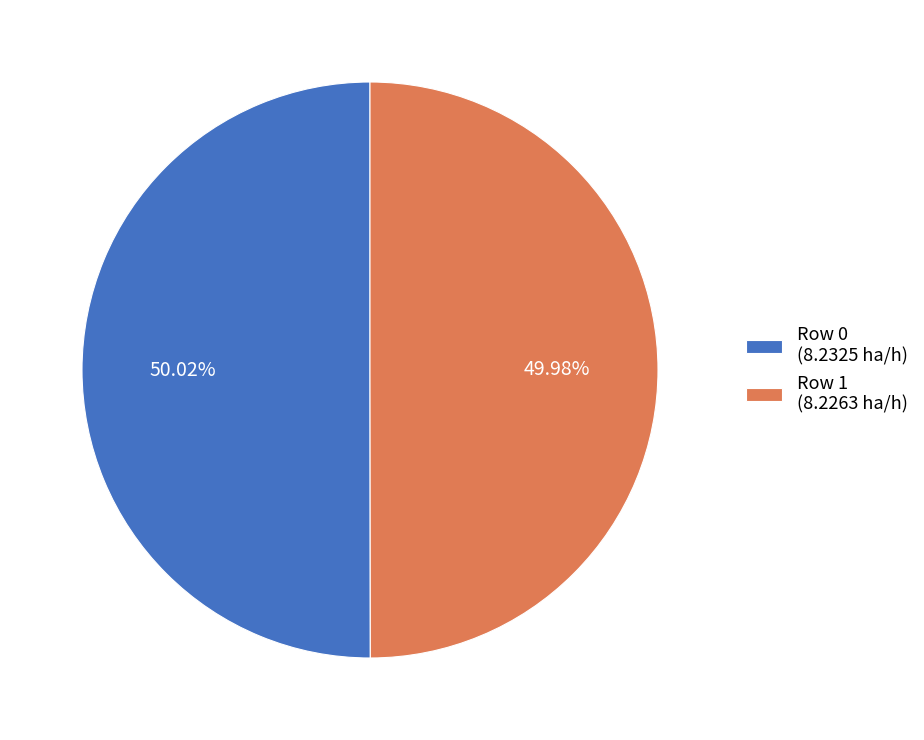

Combined, do Row 0 (8.2325 ha/h) and Row 1 (8.2263 ha/h) account for over 50%?

Yes